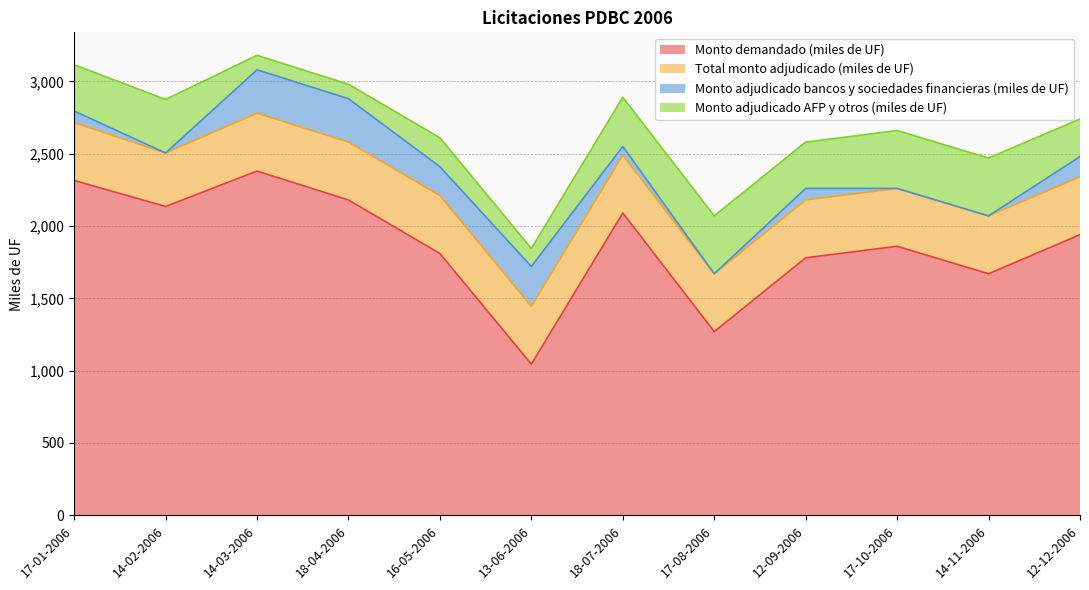

Is it true that Monto adjudicado AFP y otros (miles de UF) equals 400 at 17-08-2006?

True